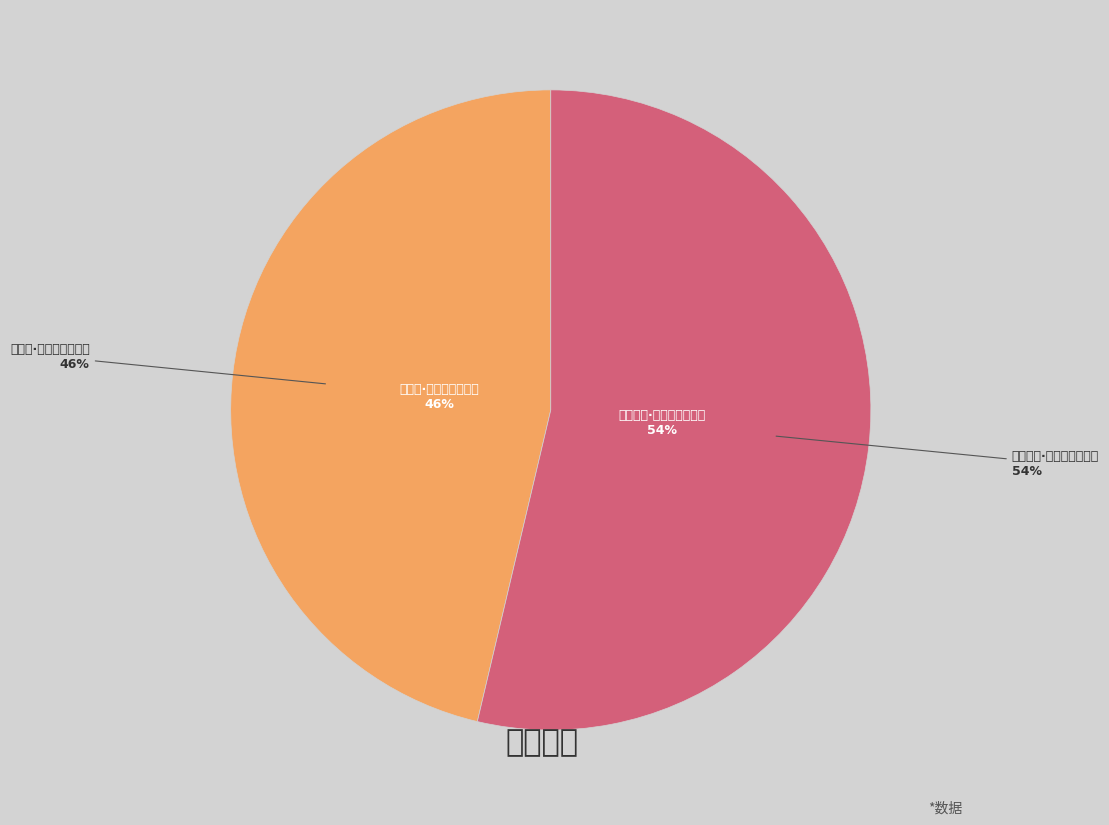

To the nearest percent, what is the average slice percentage?

50%